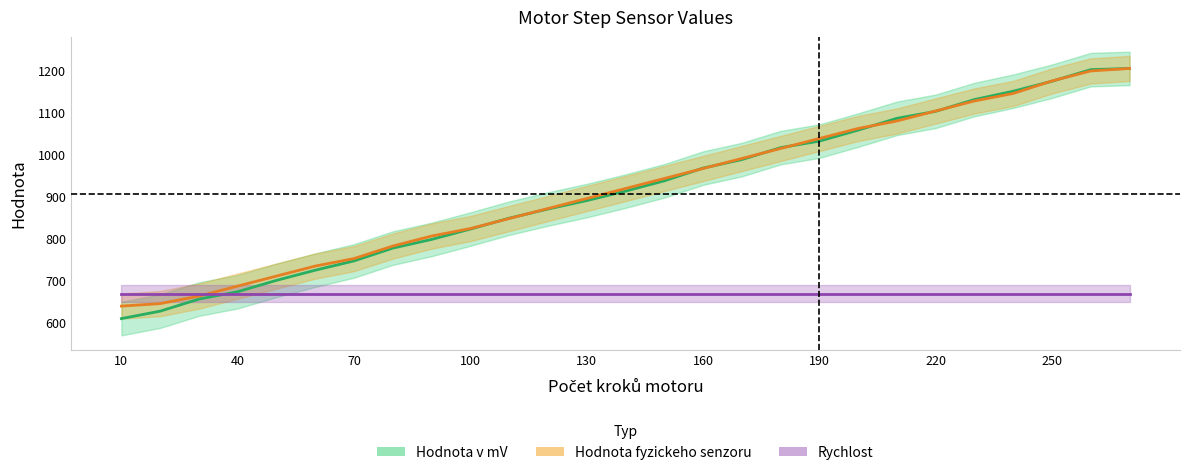

What is the approximate value of Hodnota fyzickeho senzoru at 50?

711.1